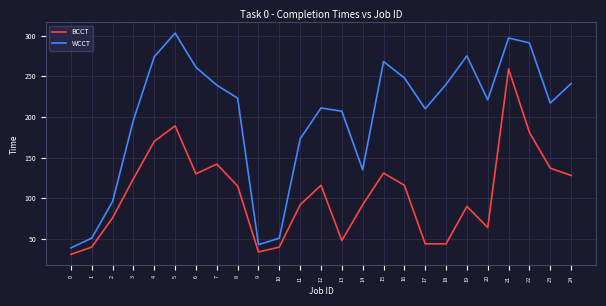

Where is the first local minimum for BCCT?

6